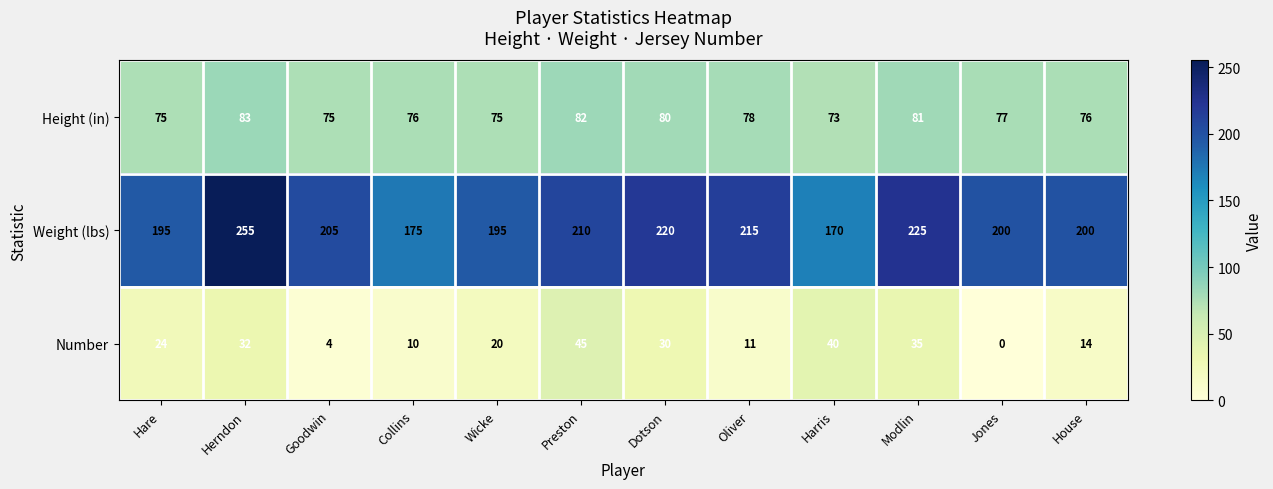

What is the sum of the Height (in) values at Modlin and Jones?

158